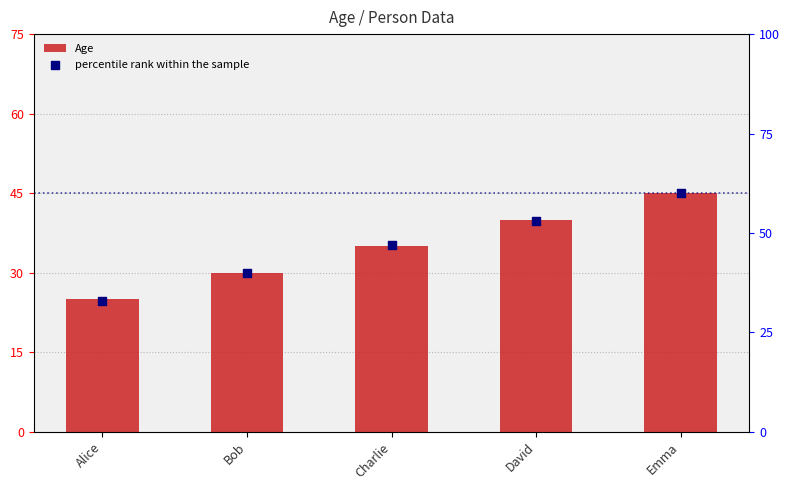

What are all the series names shown in the legend?

Age, percentile rank within the sample